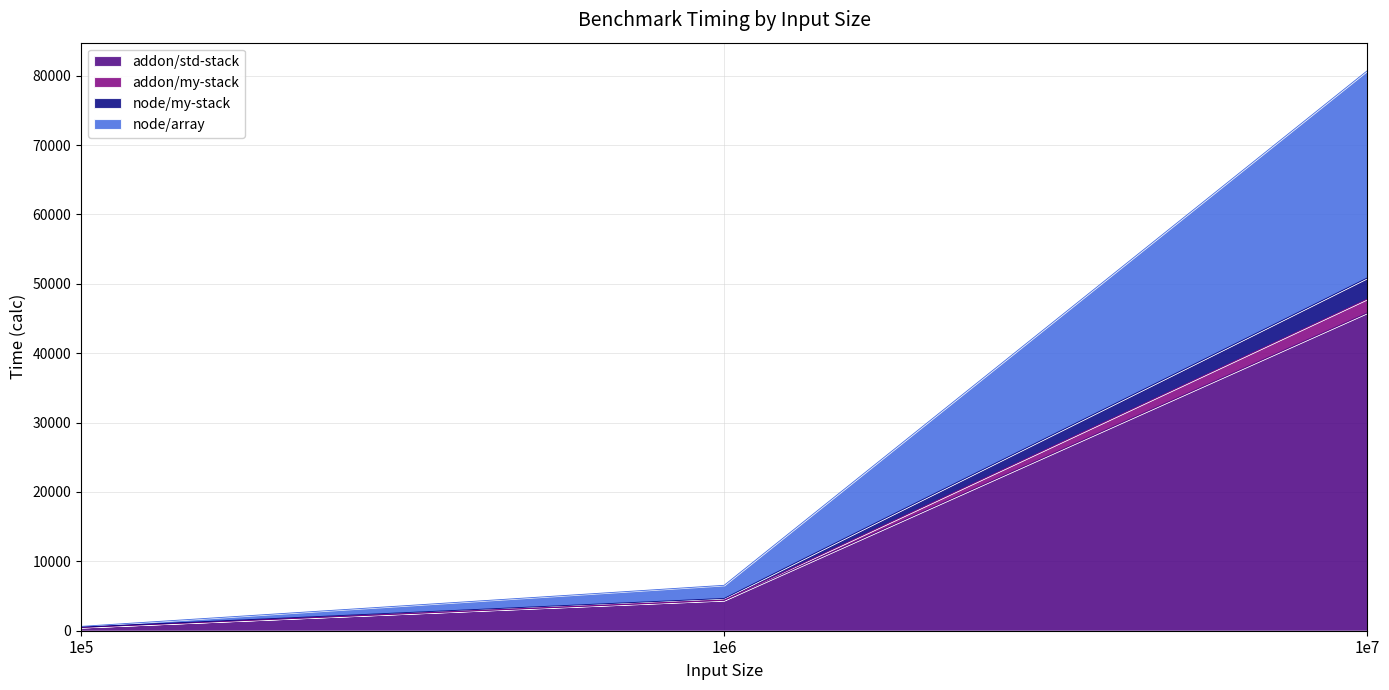

At which category is the sum across all series the highest?

1e7